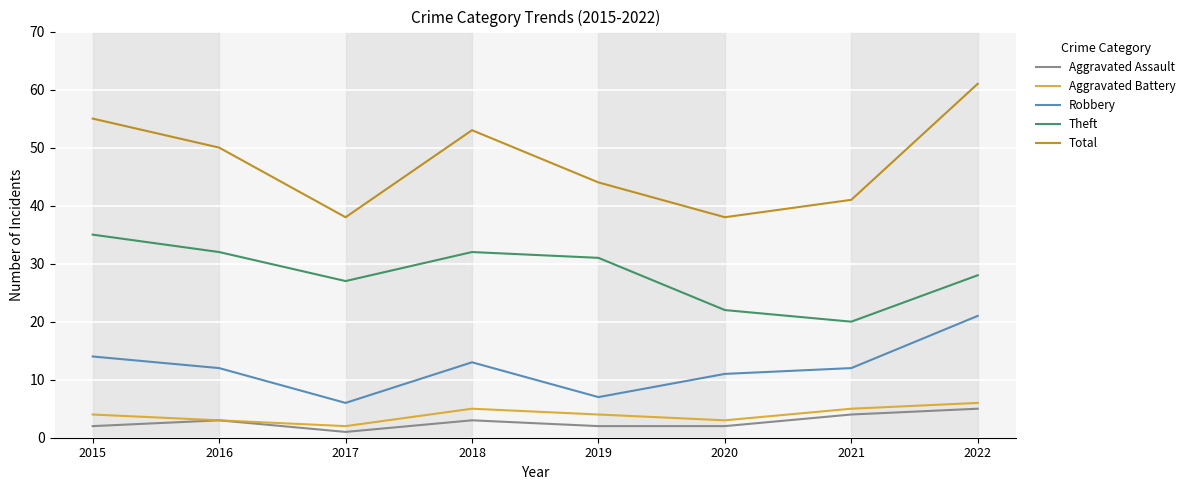

True or false: Robbery has a value of 12 at 2022.

False